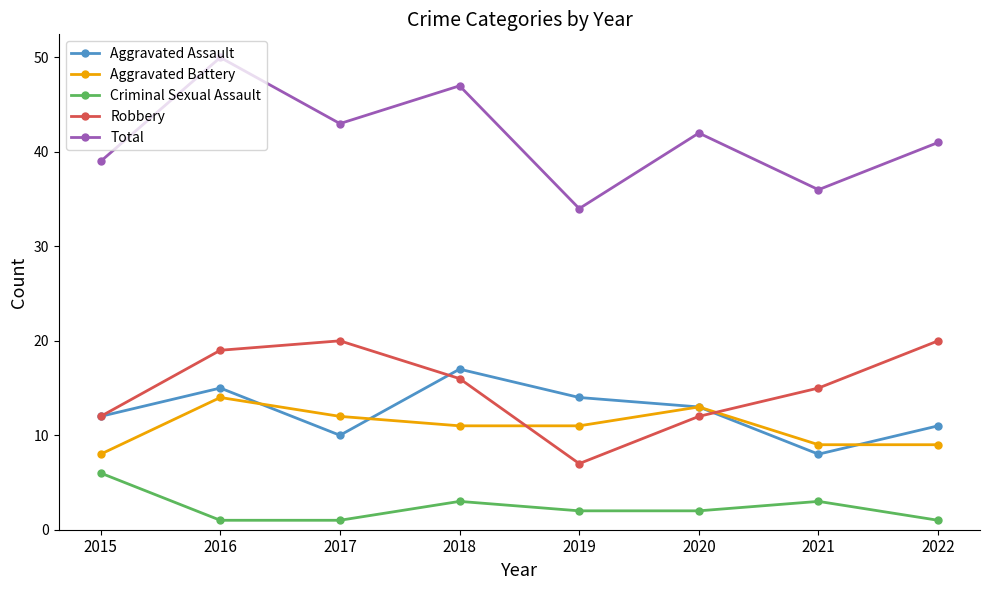

What is the greatest value displayed?

50